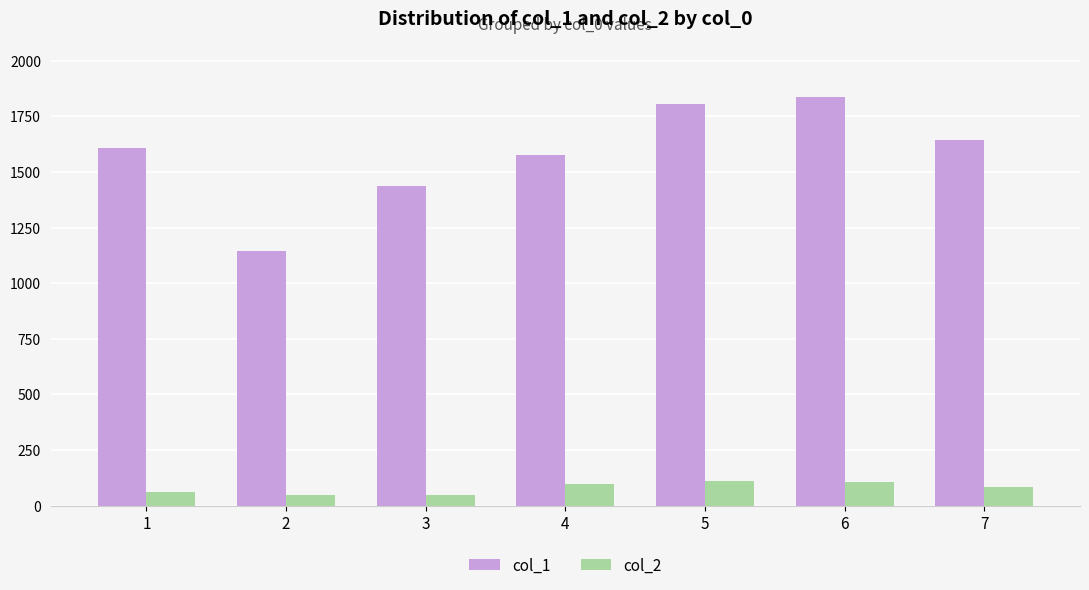

The value of col_2 at 3 is 48. True or false?

True